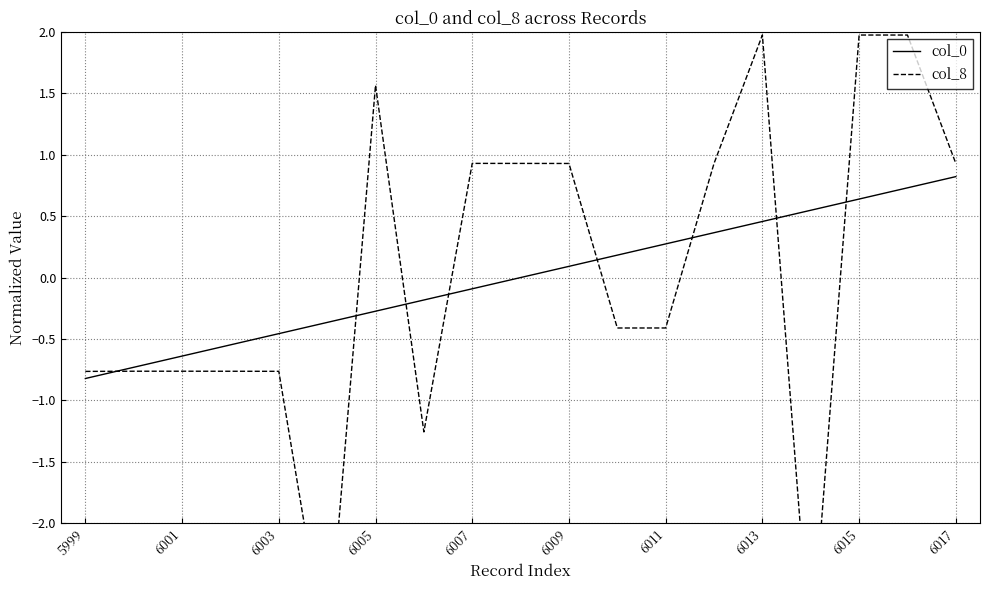

The col_0 series shows -0.1 at 6007. True or false?

True